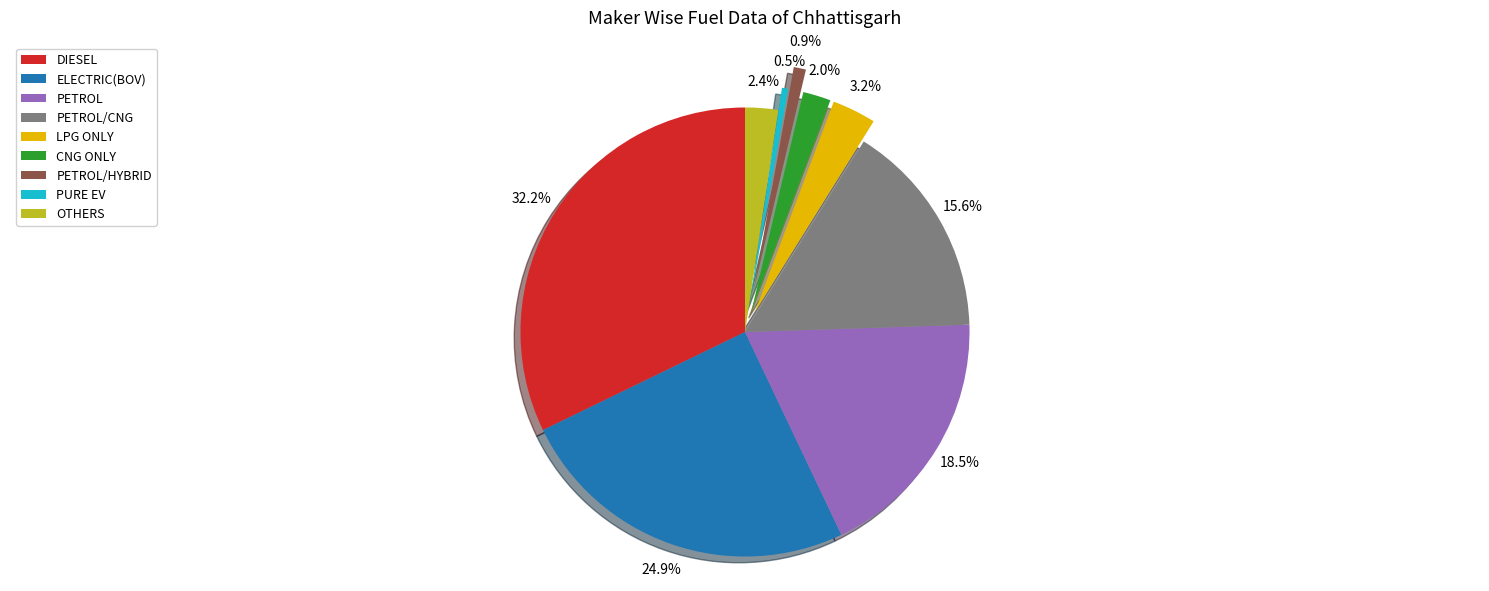

Between PETROL and CNG ONLY, which is larger?

PETROL